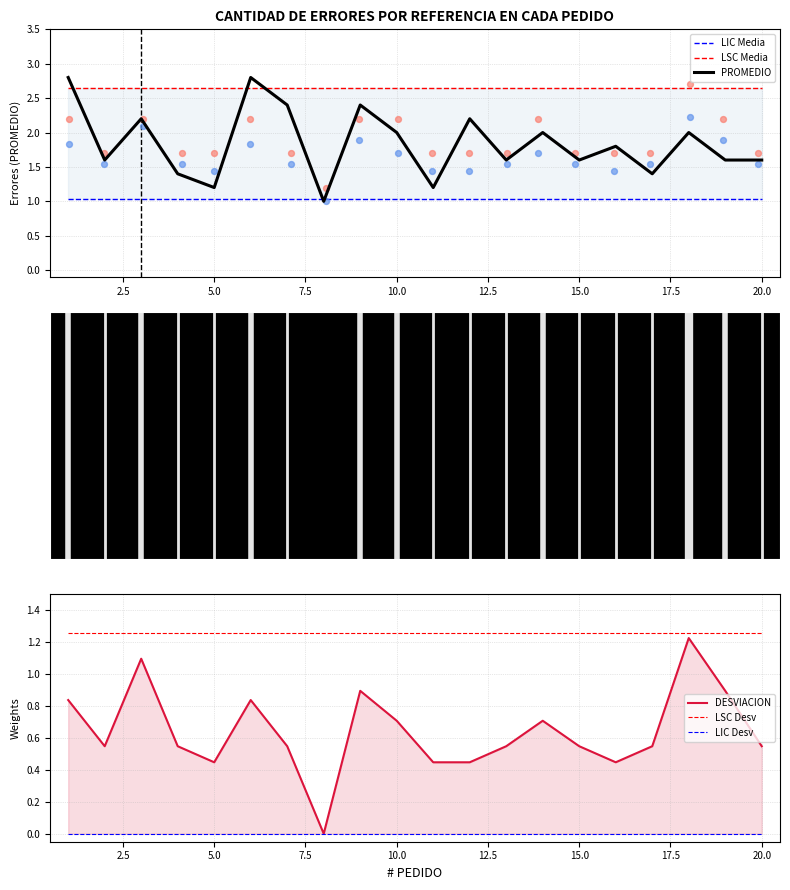

Which series contains the highest Y value?

PROMEDIO